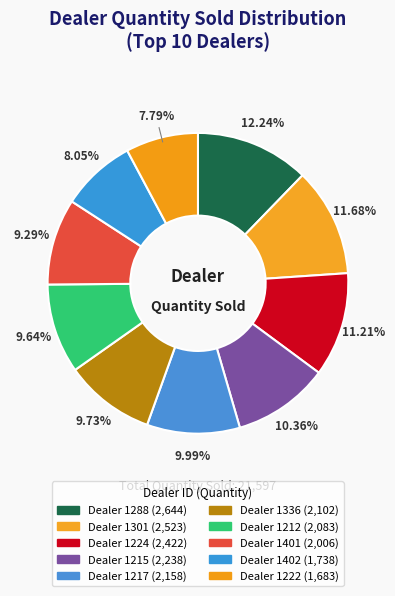

How many slices are in this pie chart?

10